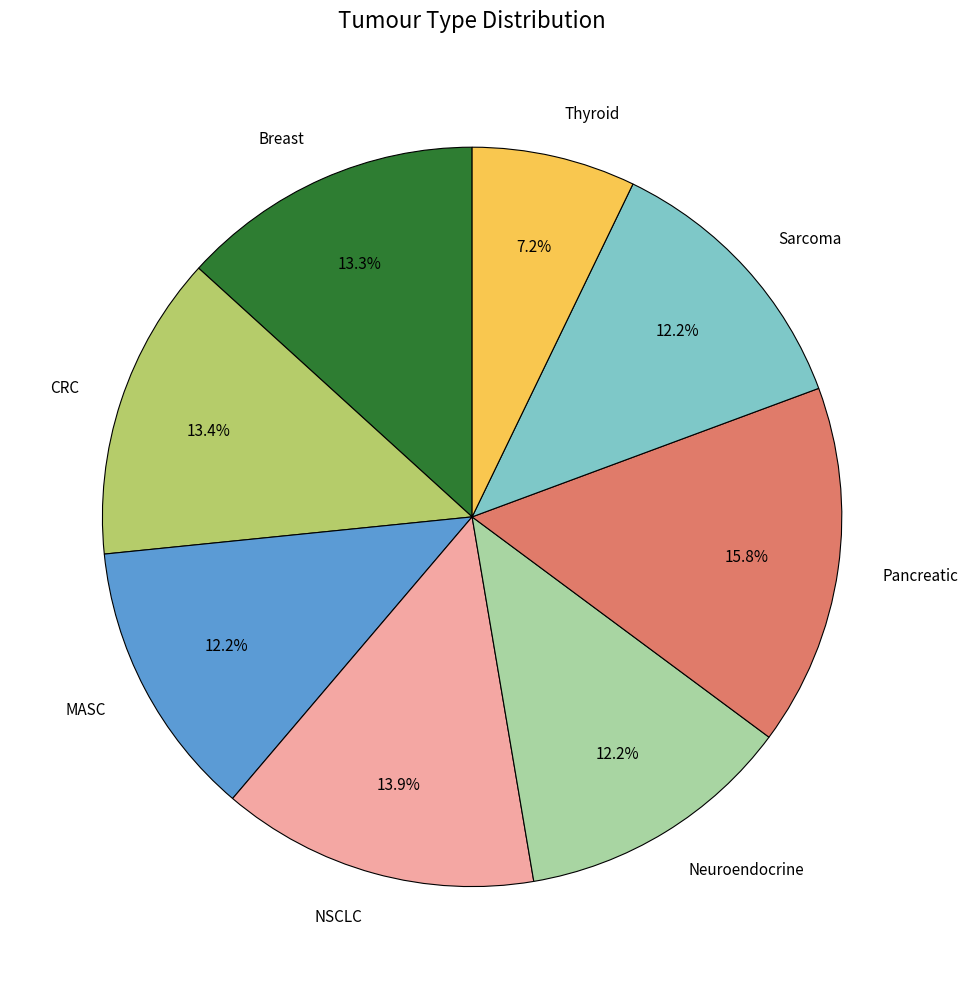

Which slice is the largest?

Pancreatic